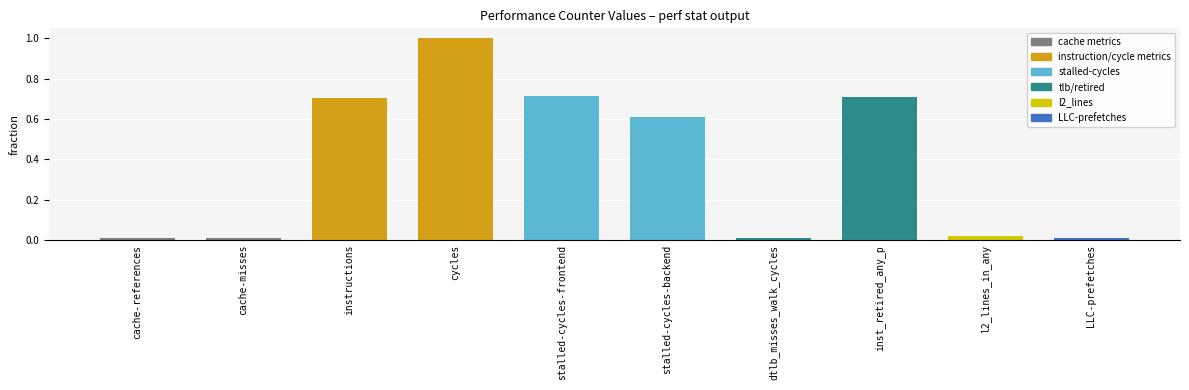

Which label corresponds to the largest value in the chart?

cycles